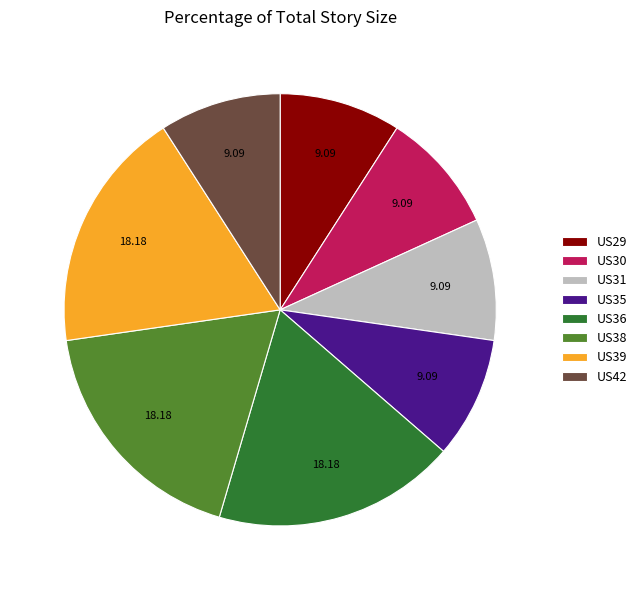

Does US36 represent more than half of the total?

No